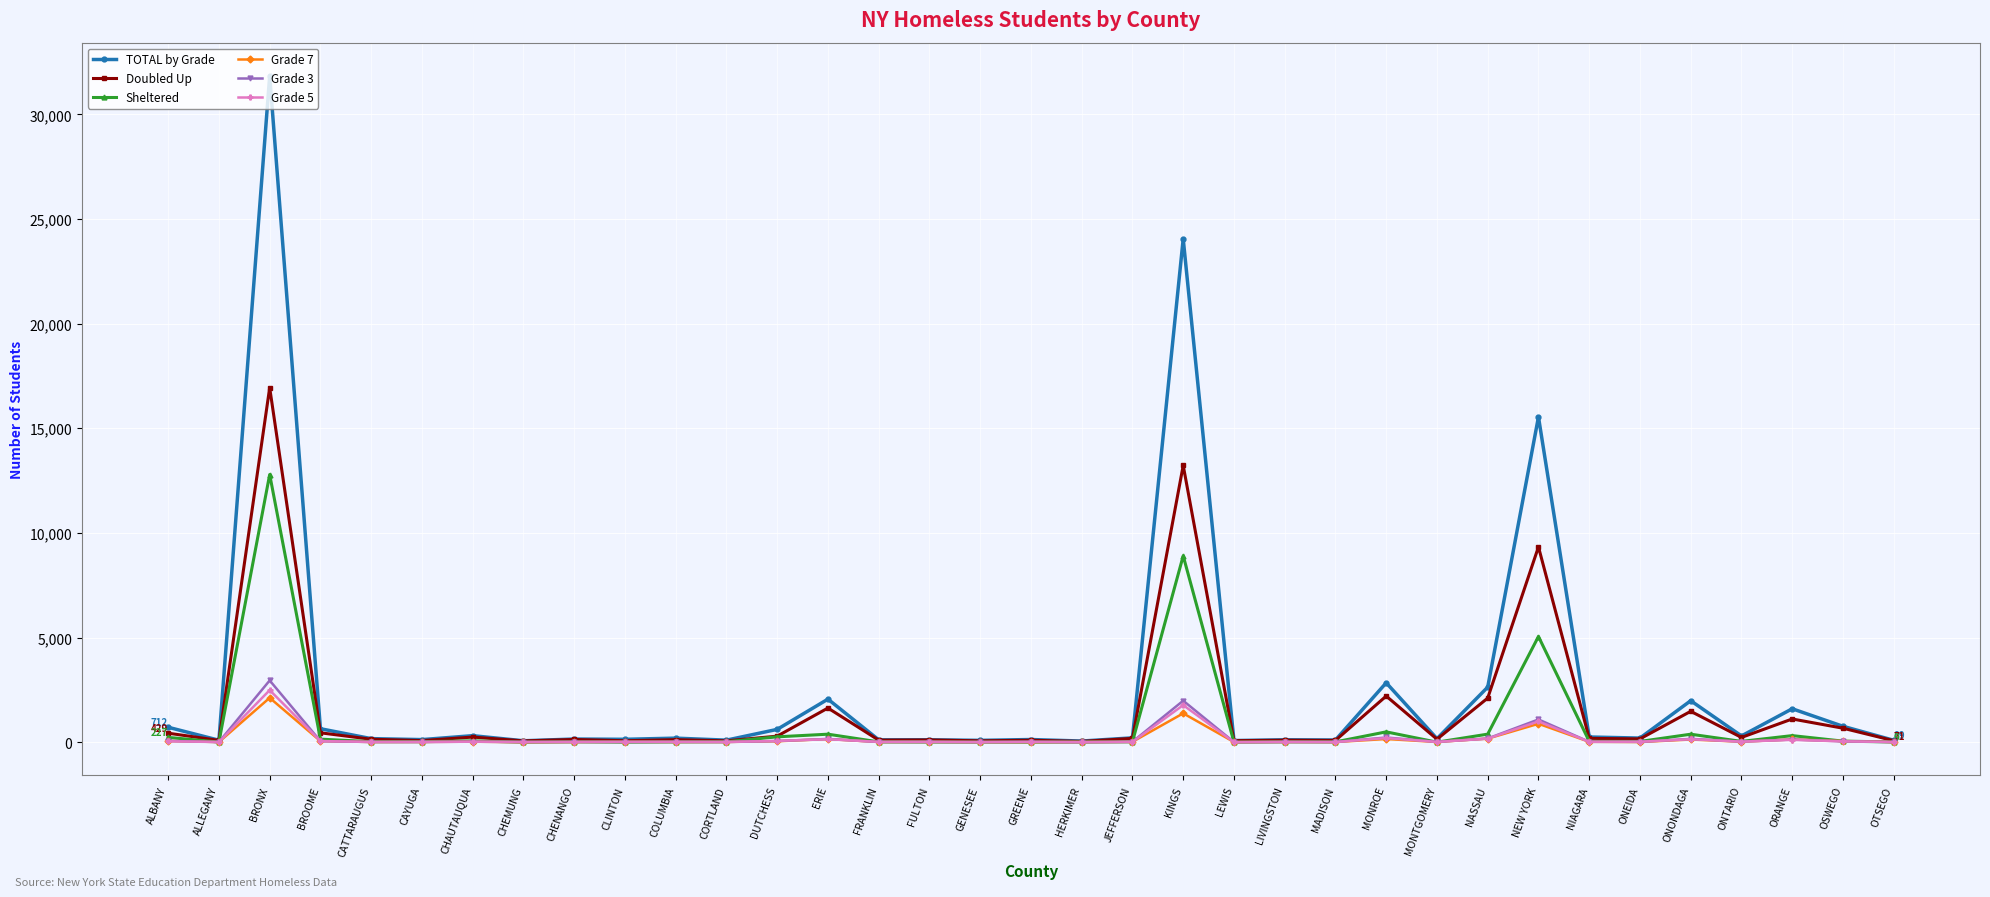

At which label is Sheltered closest to 6395?

NEW YORK